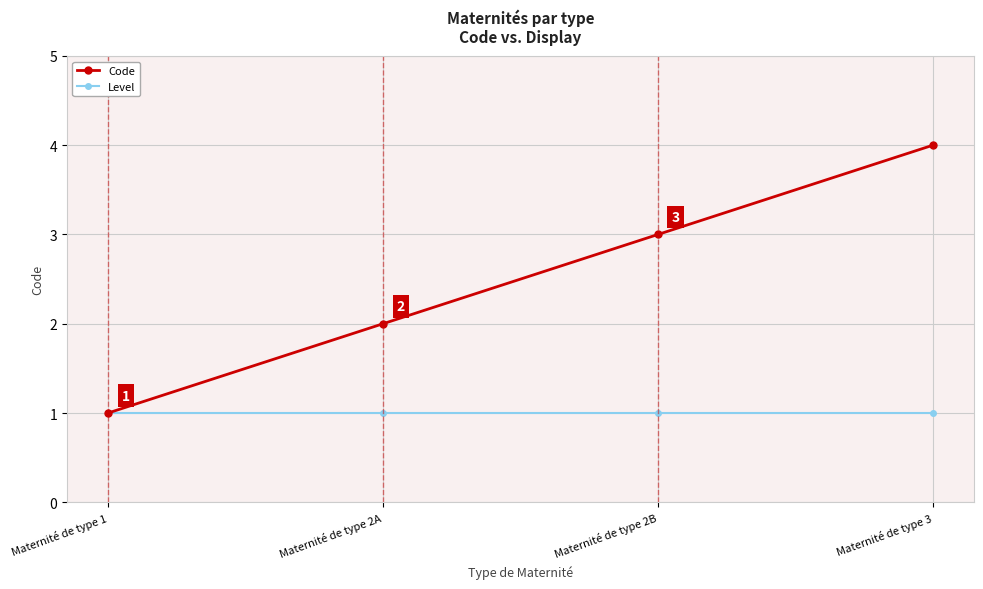

Reading left to right, list all the values displayed in this chart.

Code: 1	2	3	4
Level: 1	1	1	1